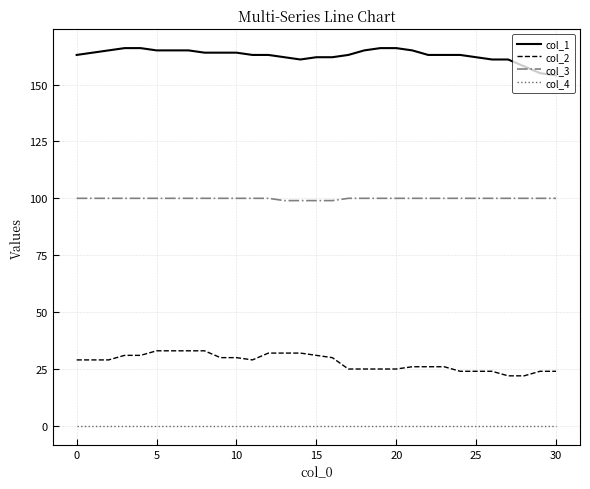

How many lines are shown in the chart?

4